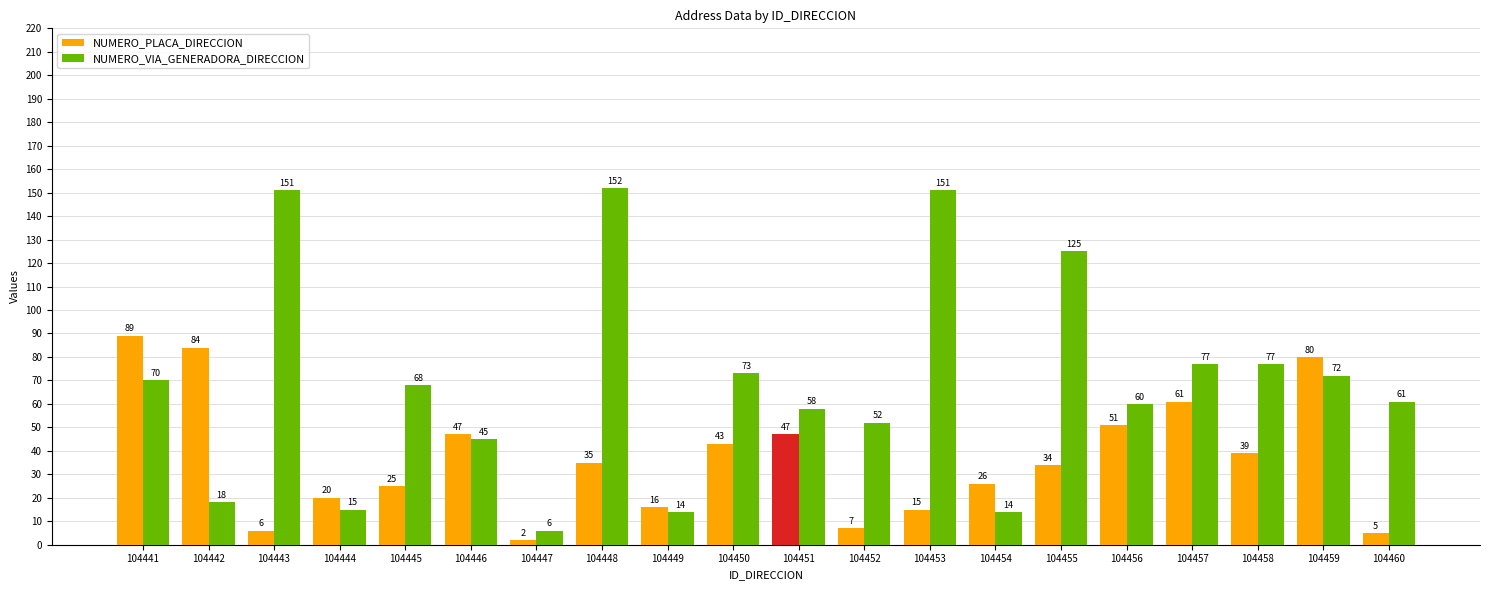

What is the lowest value of the NUMERO_PLACA_DIRECCION series?

2